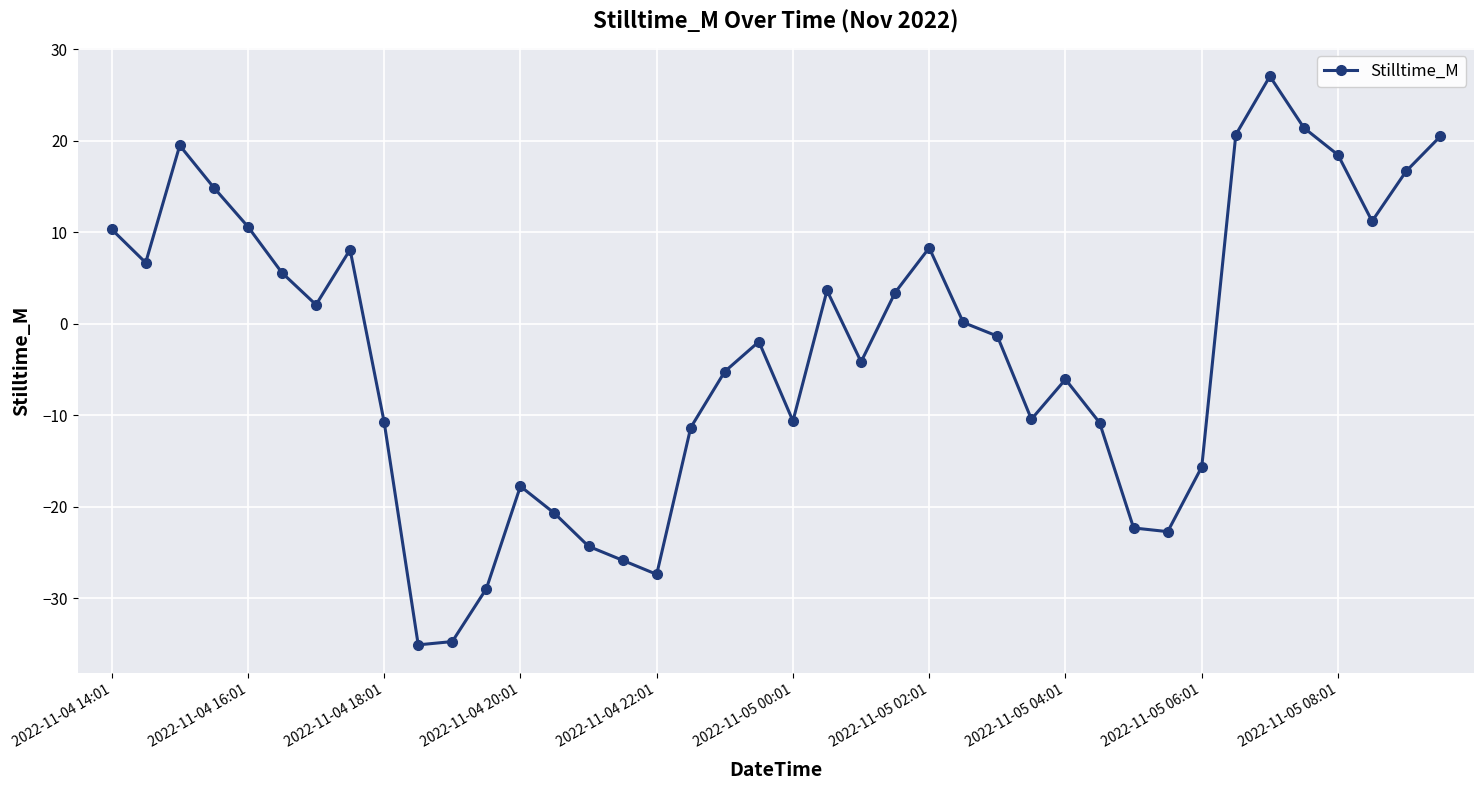

How many points are lower than both their immediate neighbors (excluding endpoints)?

9